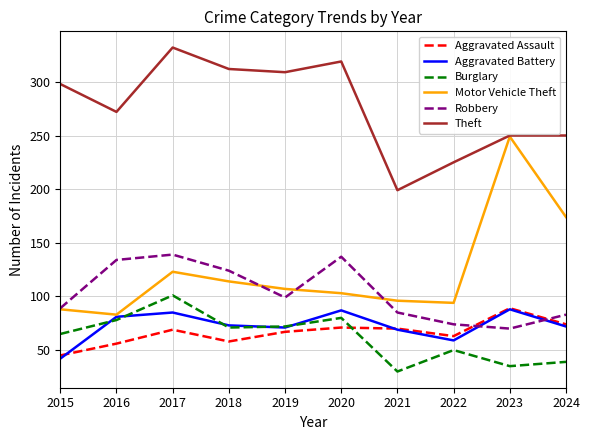

Between 2016 and 2024, which series saw the biggest shift?

Motor Vehicle Theft